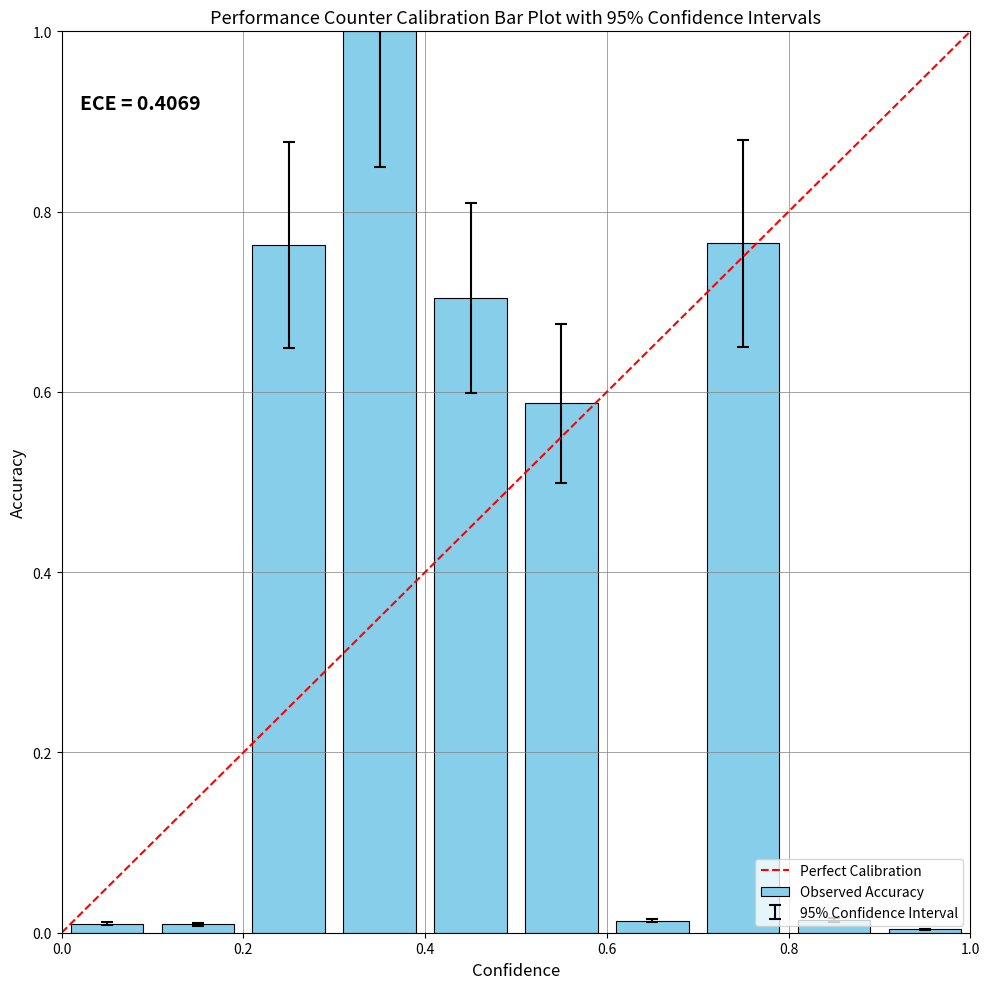

What is the difference between the maximum and minimum values?

1.0